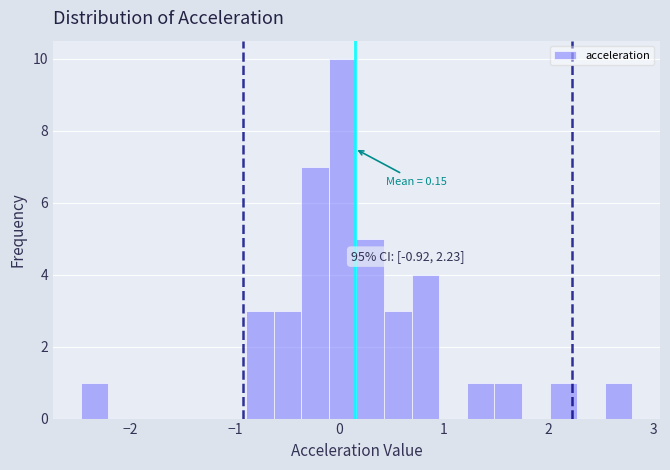

Read against the x-axis, roughly where is the centre of the tallest bar?

0.0